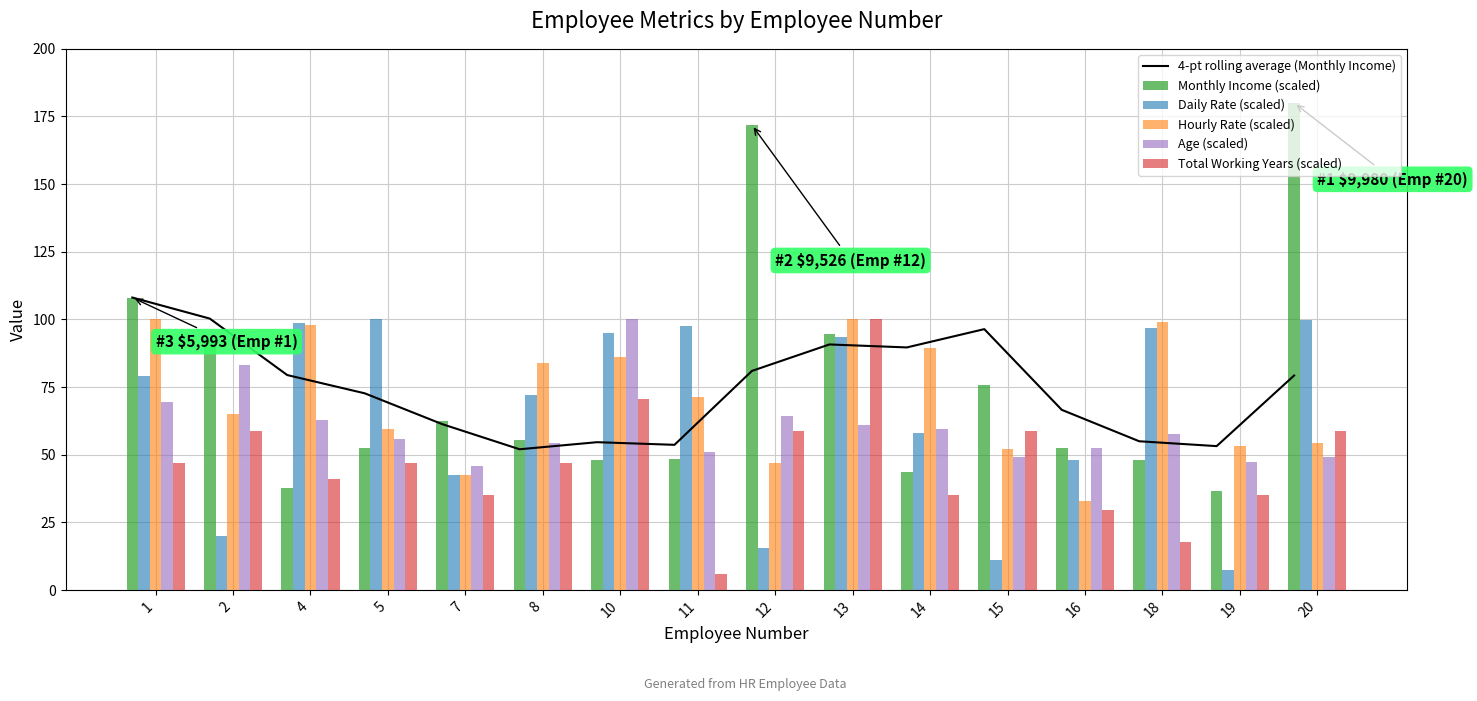

The value of 4-pt rolling average (Monthly Income) at 14 is 89.6. True or false?

True